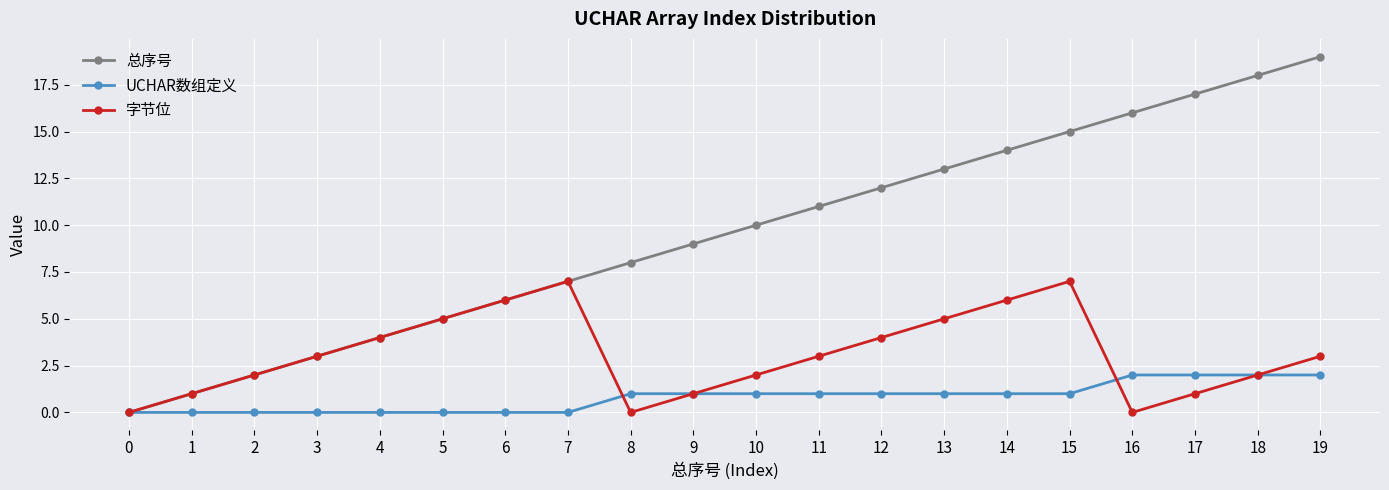

Is it true that UCHAR数组定义 equals 1 at 12?

True